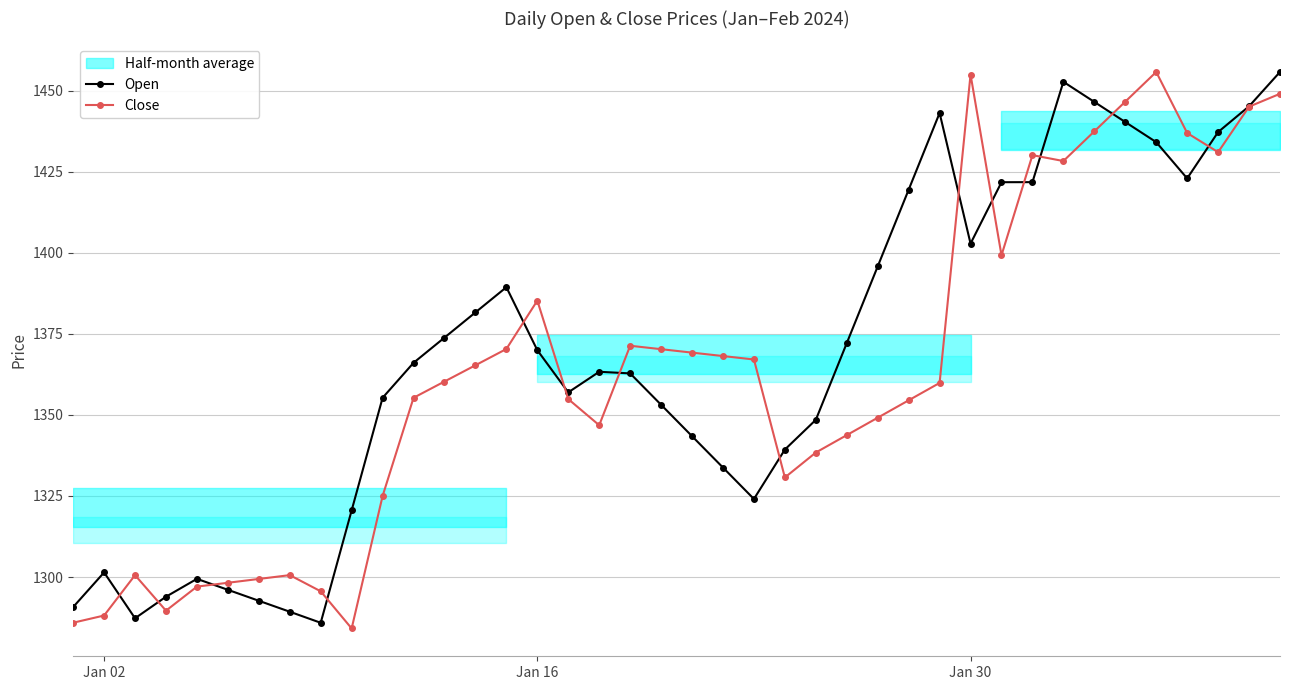

At how many categories does at least one series exceed 1392?

14